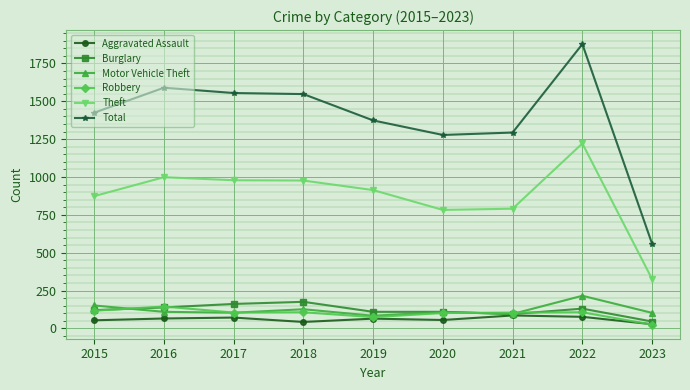

What is the lowest value of the Theft series?

326